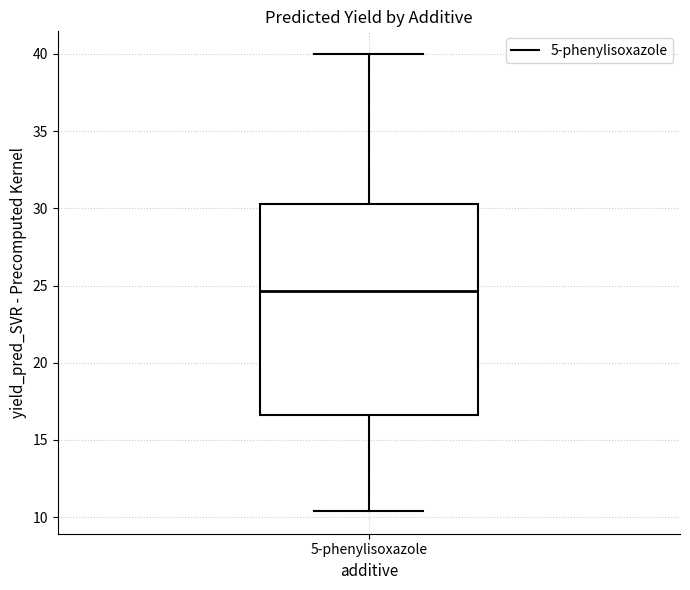

Where does the median line of the box for 5-phenylisoxazole sit on the y-axis? The values are not printed on the chart, so give them approximately, as read against the axis.

24.5